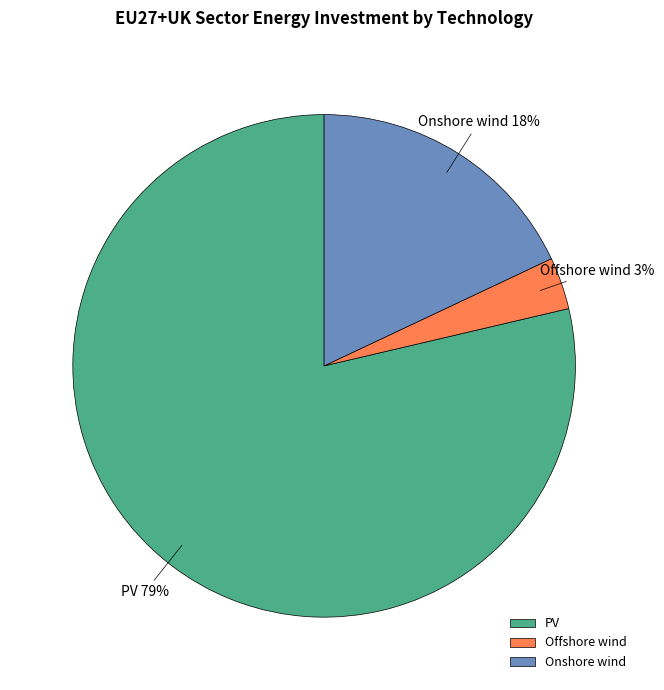

Between PV and Onshore wind, which is larger?

PV